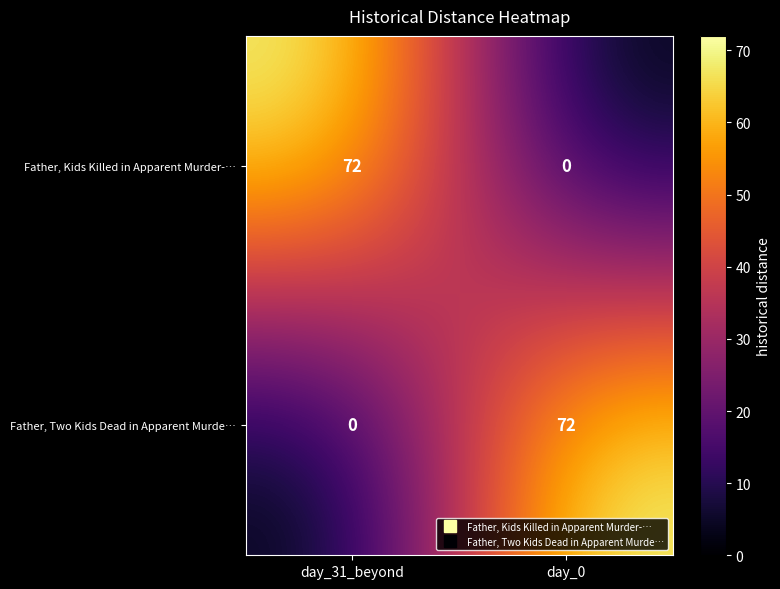

What is the approximate value of Father, Kids Killed in Apparent Murder-… at day_31_beyond?

72